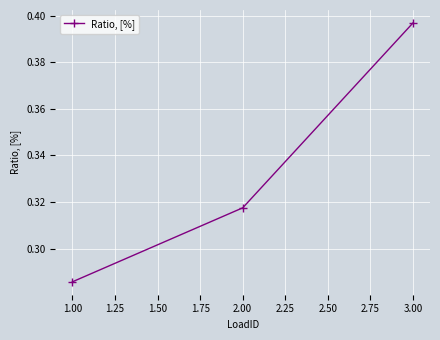

How many lines are shown in the chart?

1